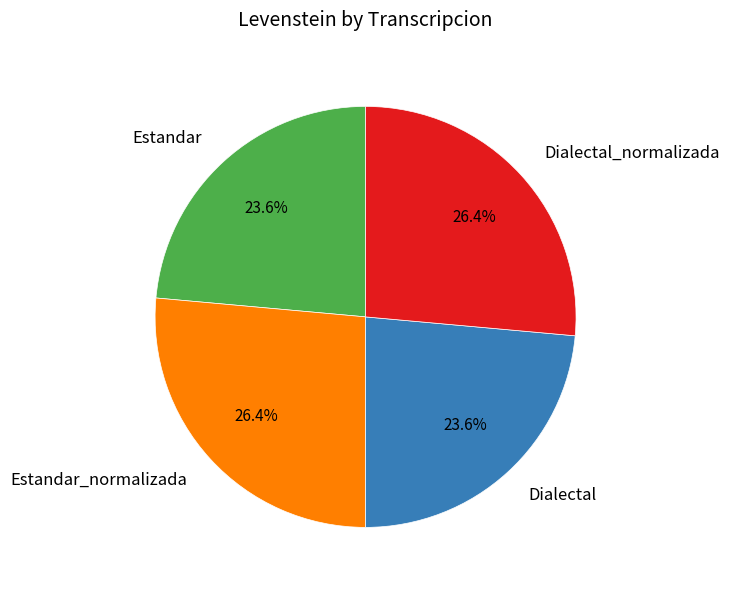

What is the ratio of the value at Estandar to the value at Estandar_normalizada?

0.9